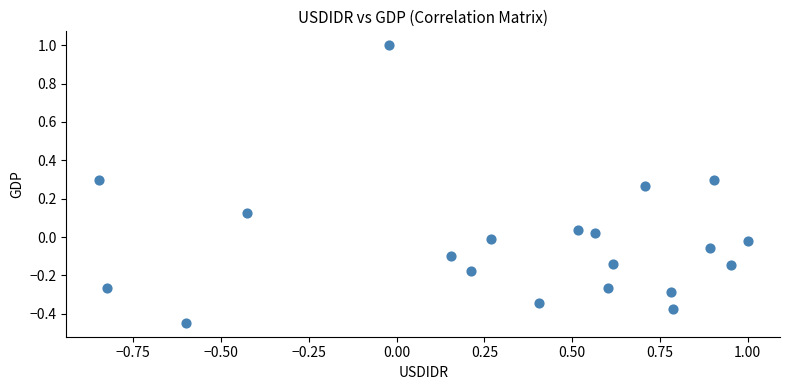

What is the range of Y values (max minus min)?

1.4